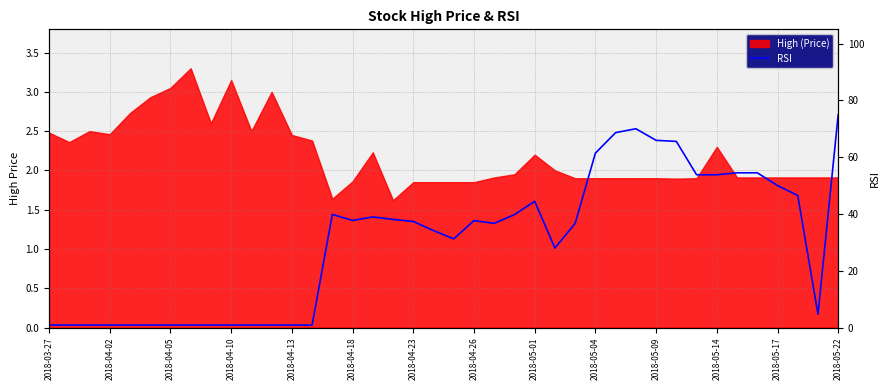

What is the ratio of the value at 38 to the value at 27?

0.1